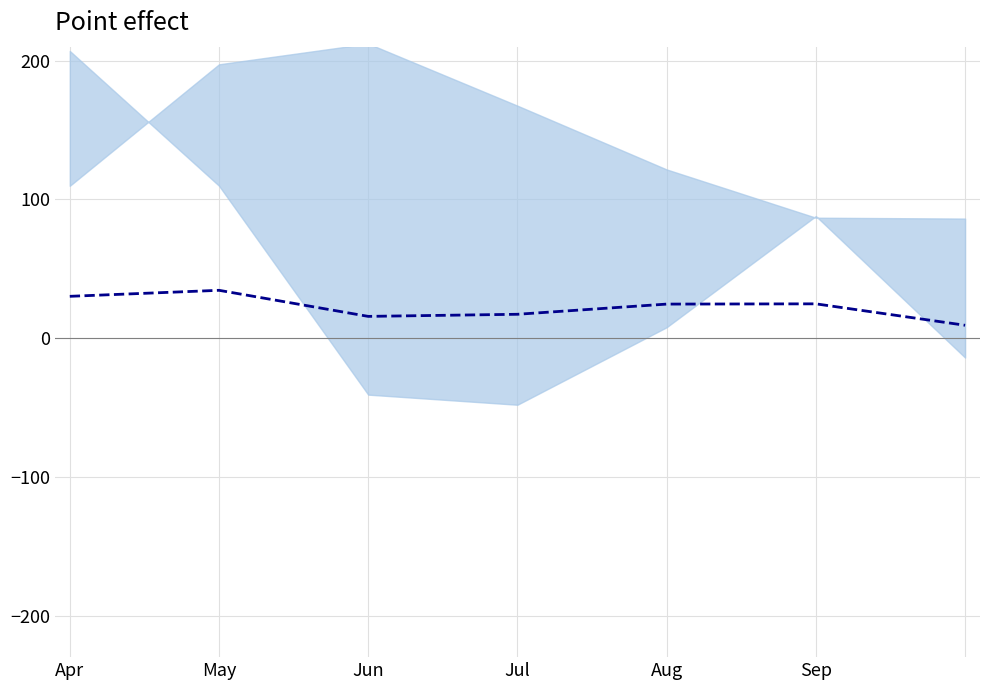

How many interior local valleys (lower than both neighbors) does the data have?

1